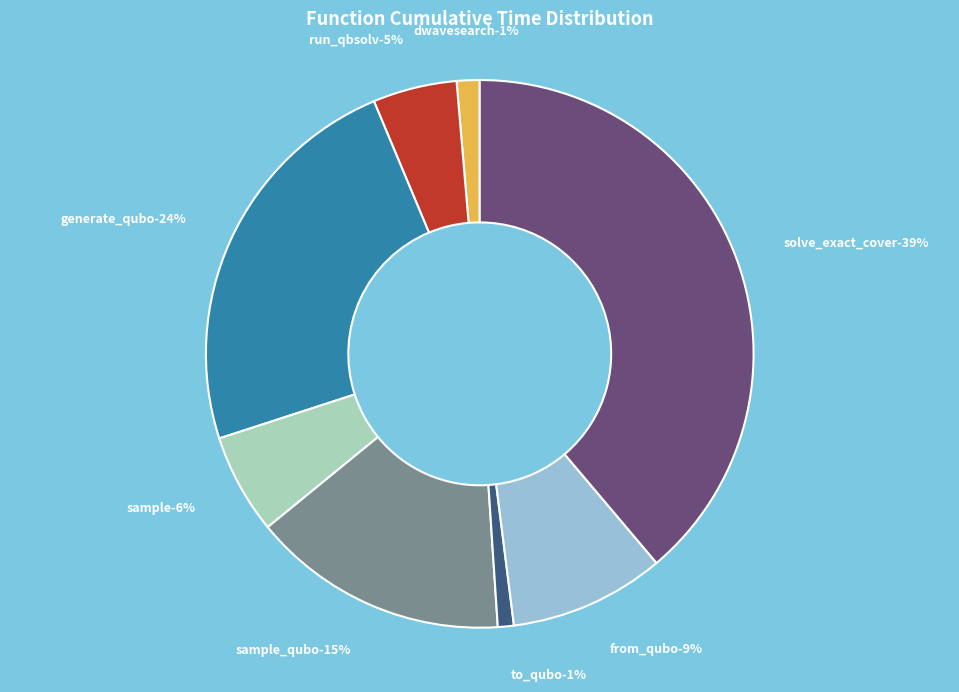

To the nearest percent, what portion does sample represent?

6%